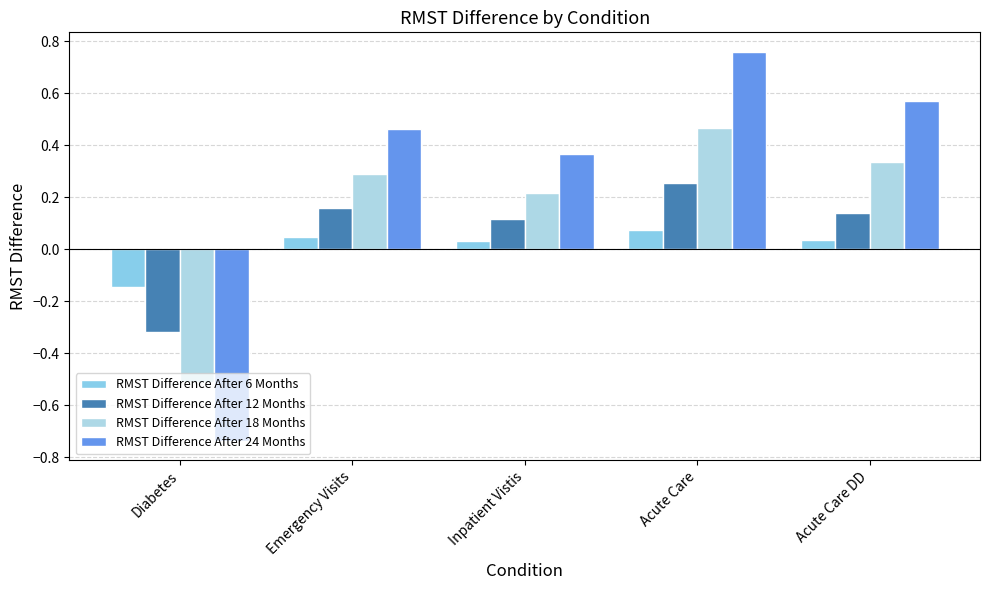

The value of RMST Difference After 12 Months at Diabetes is -0.3. True or false?

True